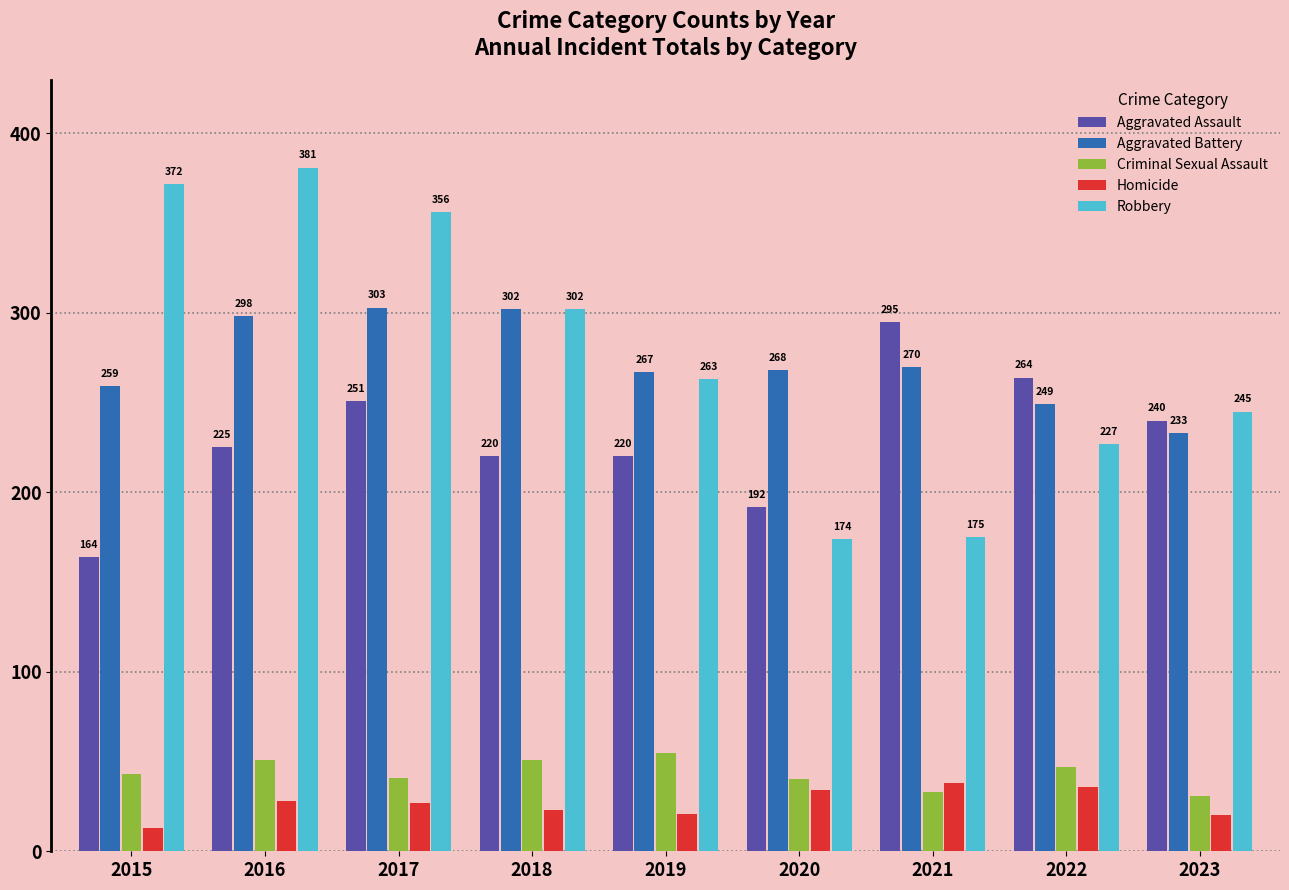

True or false: Criminal Sexual Assault has a value of 75 at 2016.

False